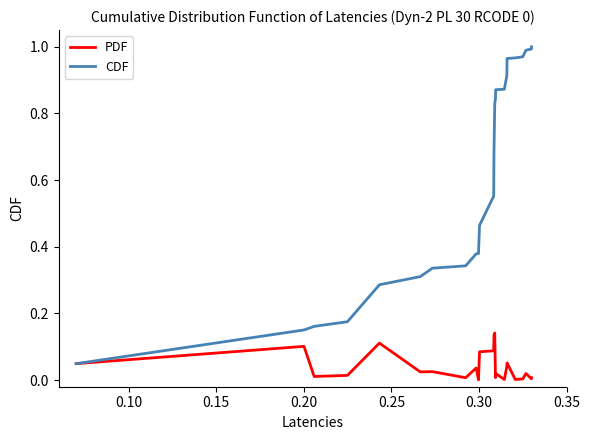

List the series in order of their peak value, highest first.

CDF, PDF